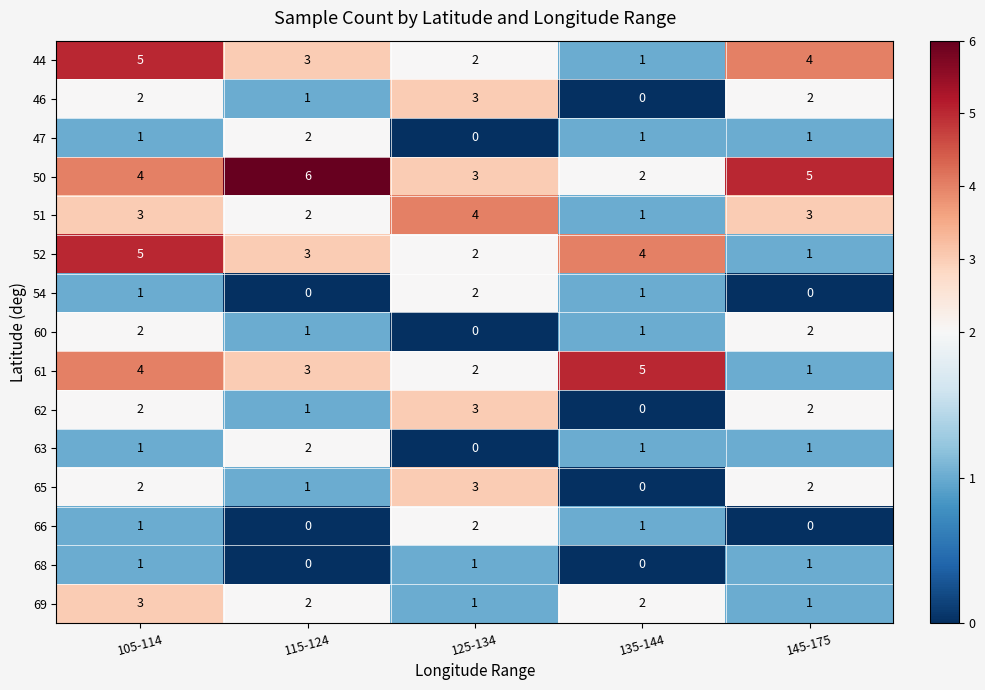

Is it true that 51 equals 2 at 135-144?

False